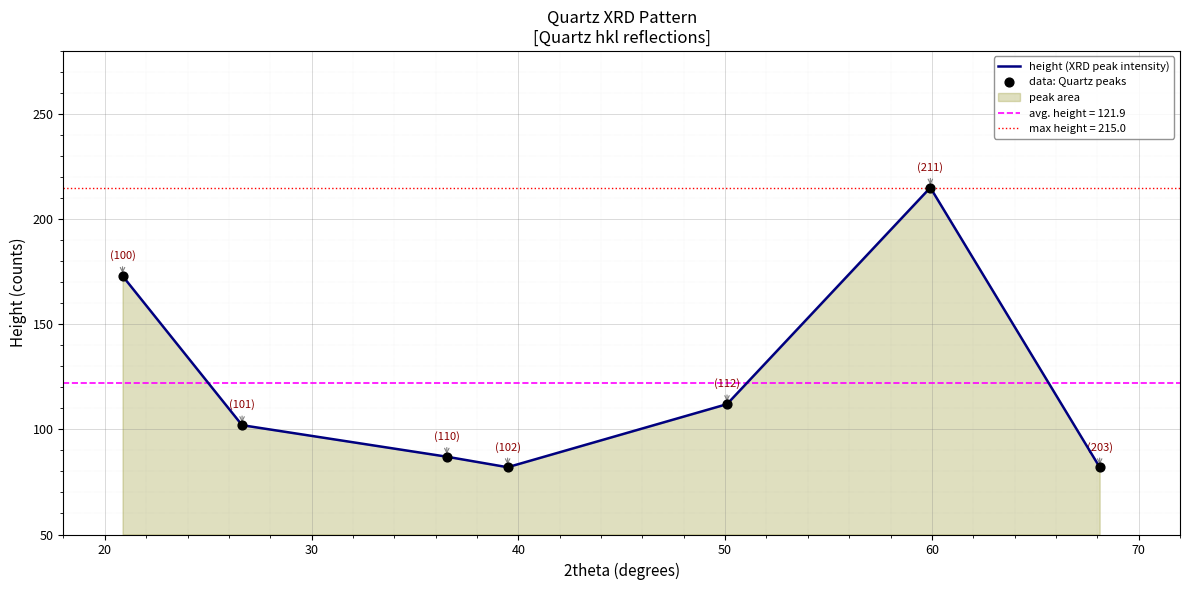

Which series reaches the maximum Y coordinate?

height (XRD peak intensity)